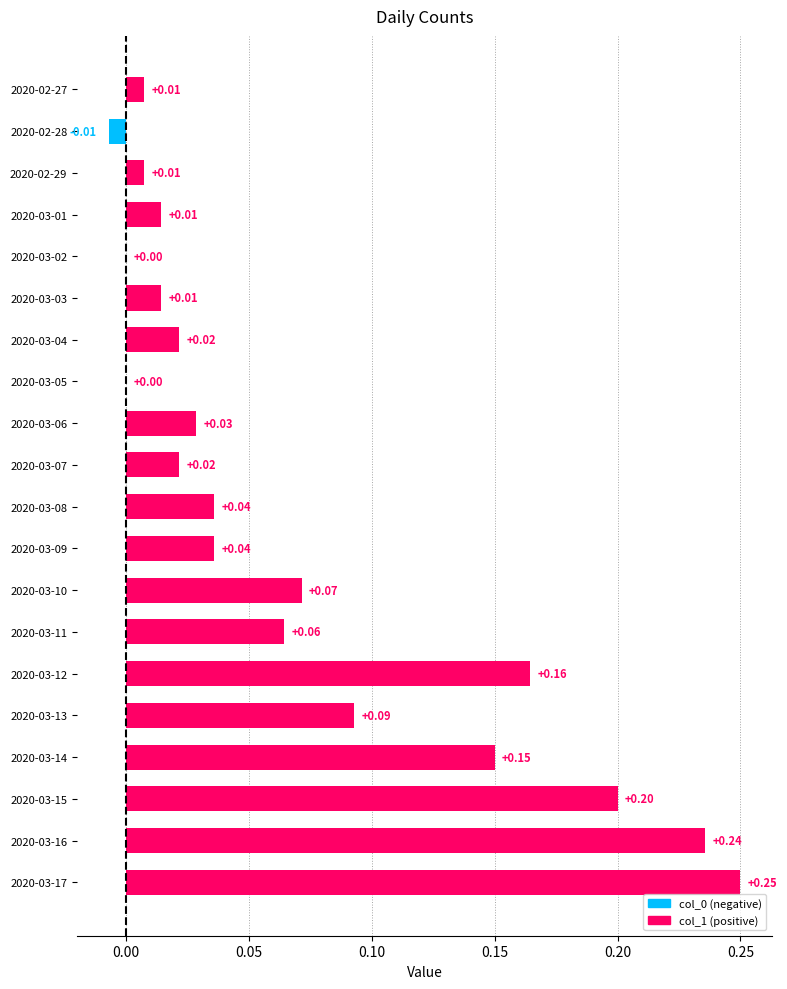

Which has a higher value, 2020-03-15 or 2020-03-08?

2020-03-15